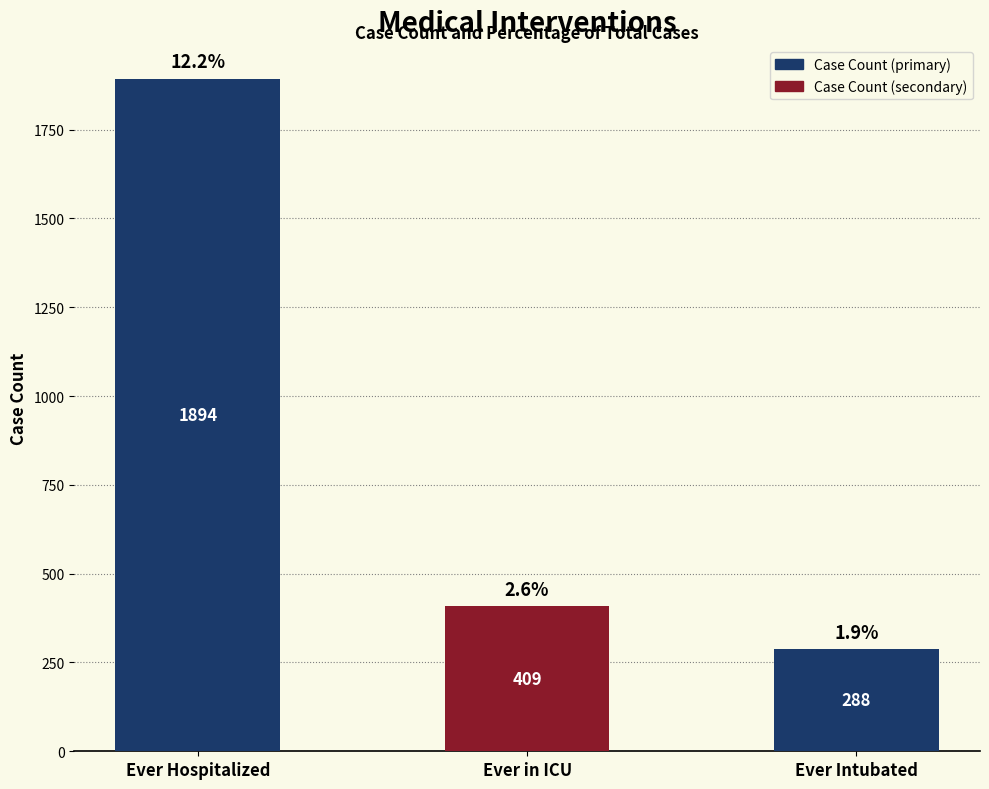

List the labels in order of value, largest first.

Ever Hospitalized, Ever in ICU, Ever Intubated